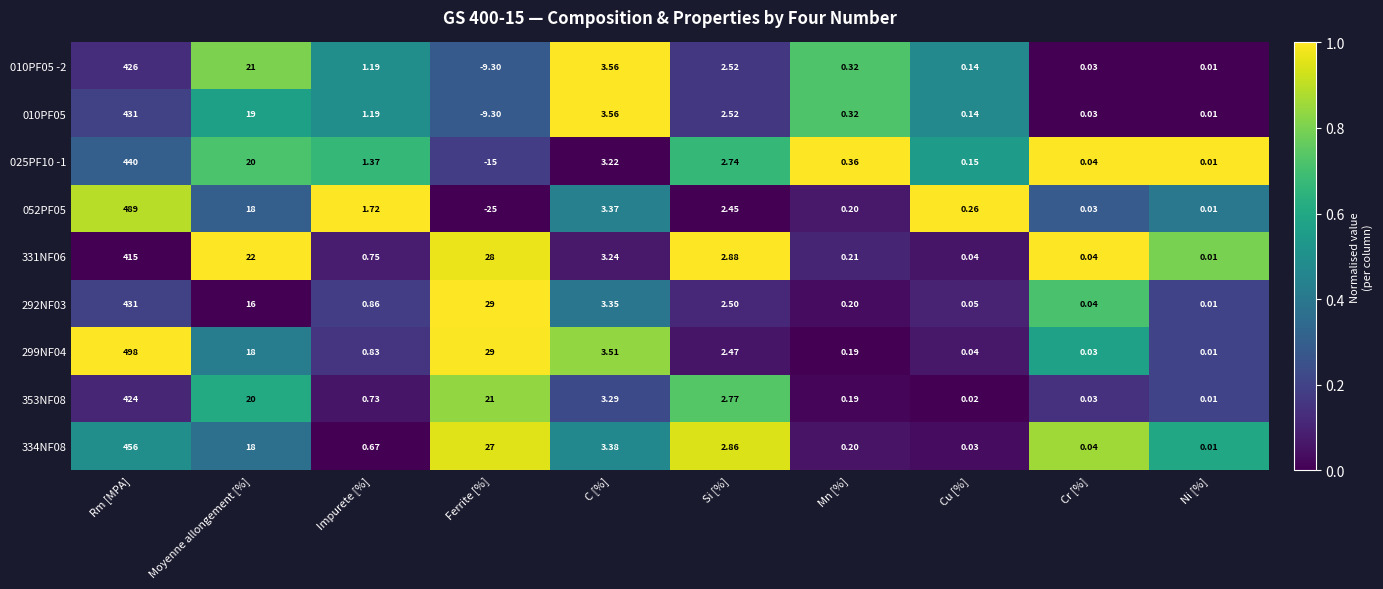

Between Impurete [%] and Cr [%], which series saw the biggest shift?

052PF05